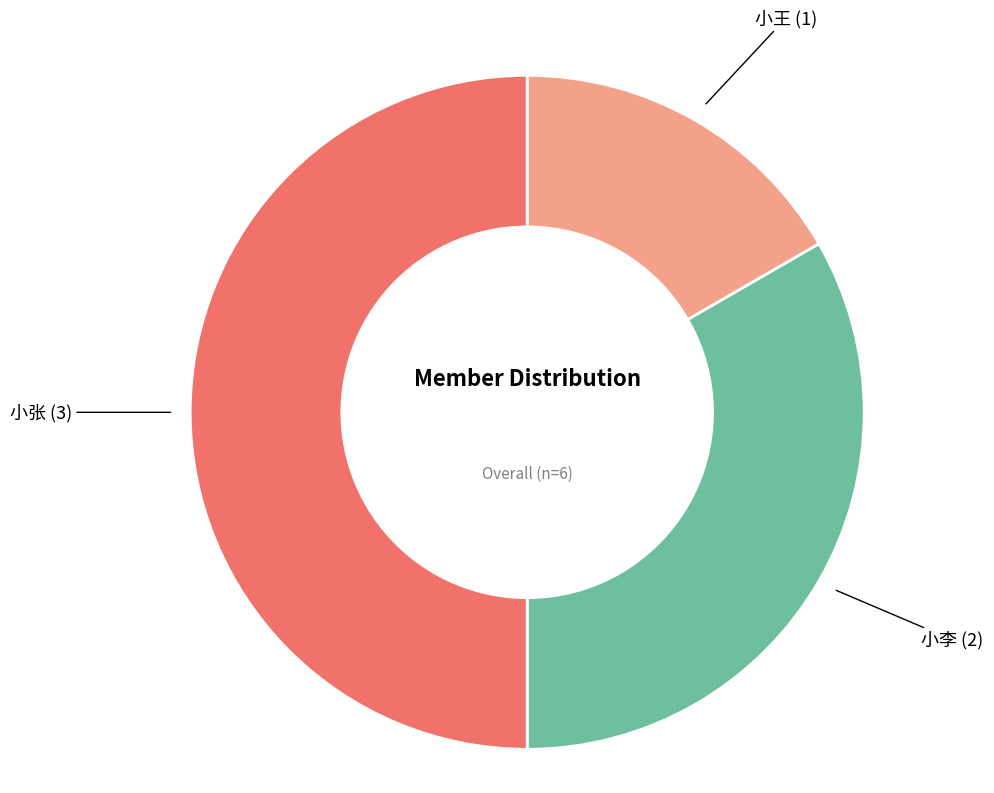

Does 小王 account for over 50% of the chart?

No